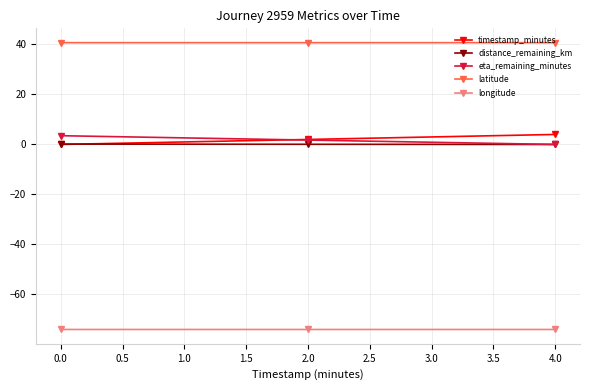

Does the chart display data point markers on the line(s)?

Yes